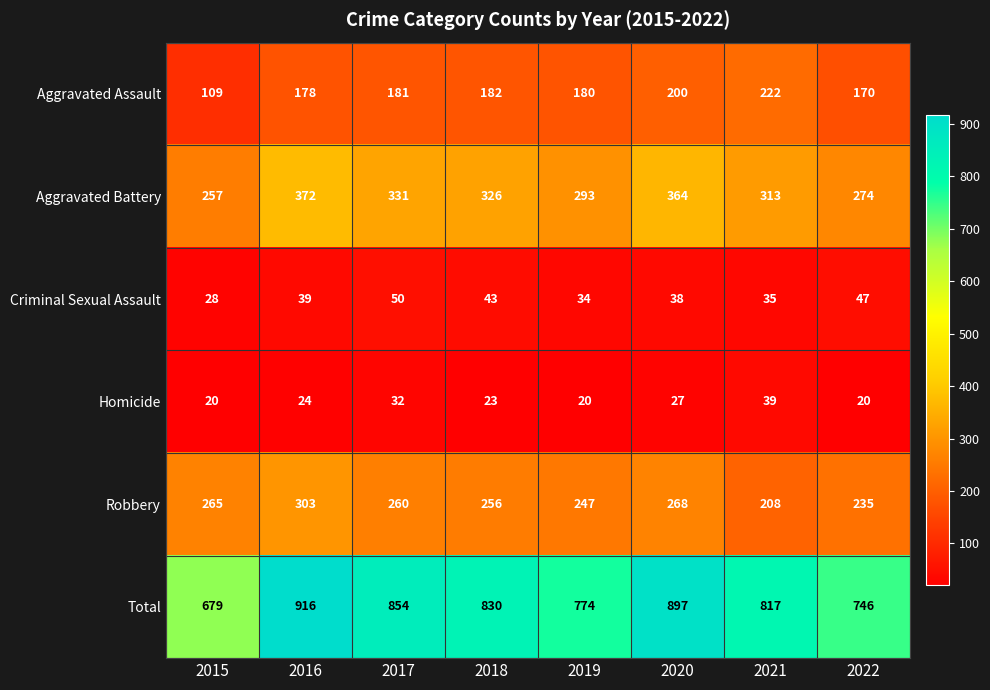

List the series in order of their peak value, highest first.

Total, Aggravated Battery, Robbery, Aggravated Assault, Criminal Sexual Assault, Homicide